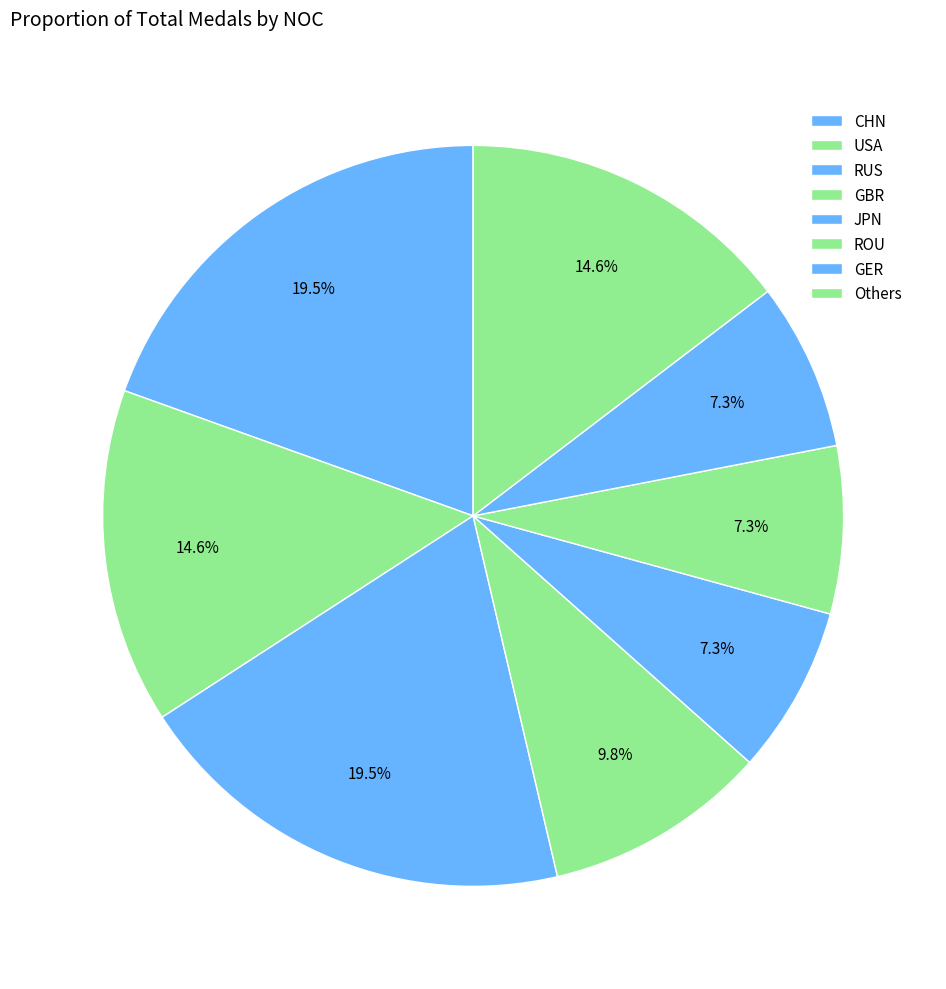

Does CHN account for over 50% of the chart?

No